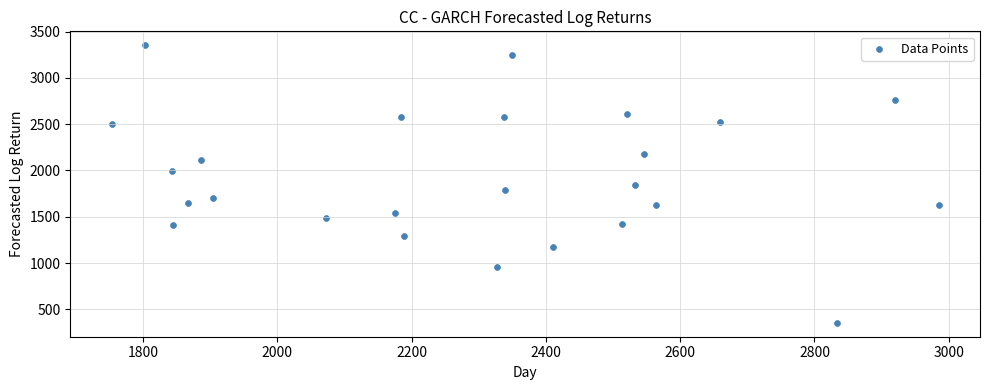

What is the range of Y values (max minus min)?

2996